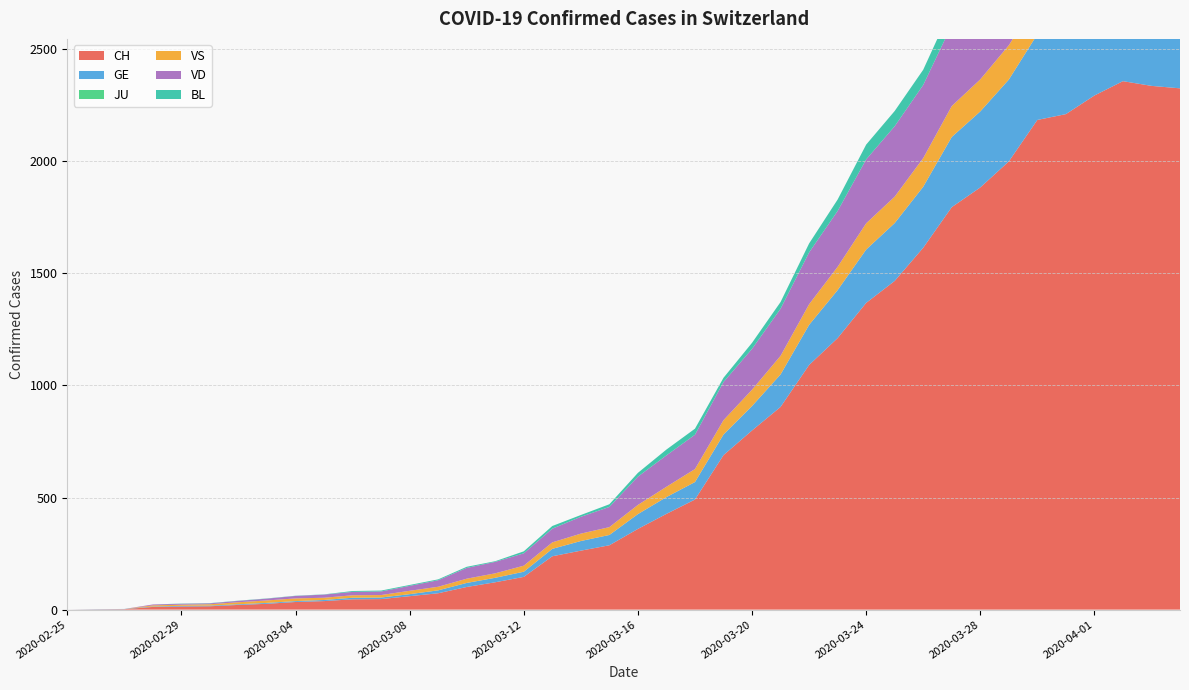

Reading right to left, extract all data points from this chart.

CH: 2325	2336	2357	2293	2210	2184	1999	1883	1795	1614	1466	1368	1211	1091	904	799	689	491	427	360	287	263	238	146	122	101	73	60	47	46	38	34	26	21	15	14	12	2	1	0
GE: 421	424	424	406	405	382	365	339	313	272	258	238	214	179	145	109	92	78	75	66	46	43	33	23	20	18	13	9	7	7	5	4	4	3	3	3	2	1	1	0
JU: 0	0	0	0	0	0	0	0	0	0	0	0	0	0	0	0	0	0	0	0	0	0	0	0	0	0	0	0	0	0	0	0	0	0	0	0	0	0	0	0
VS: 150	147	147	147	152	153	153	143	138	128	118	117	104	92	83	73	64	58	46	41	35	33	29	27	20	19	16	15	11	11	10	12	11	9	6	5	5	0	0	0
VD: 372	372	381	390	384	376	373	370	361	326	314	285	249	231	210	182	170	153	140	126	90	75	61	55	51	48	29	22	16	15	14	11	8	6	4	4	4	0	0	0
BL: 73	82	81	86	88	86	99	75	79	68	68	66	51	40	30	27	19	27	26	17	12	8	12	9	3	5	4	4	4	4	1	1	1	1	1	1	0	0	0	0